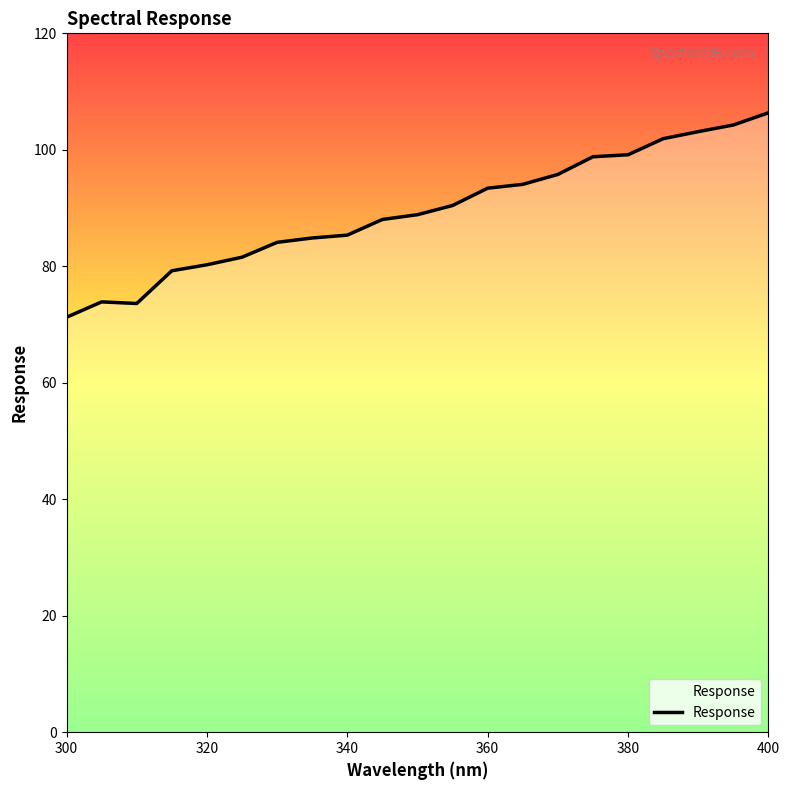

What is the difference between the maximum and minimum values?

35.1